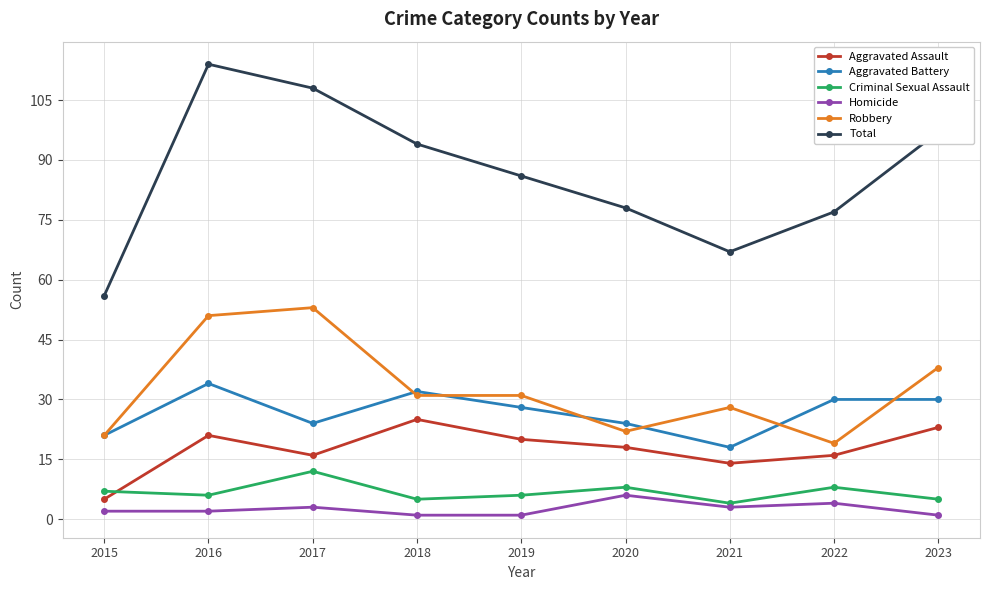

Does the chart have visible grid lines?

Yes